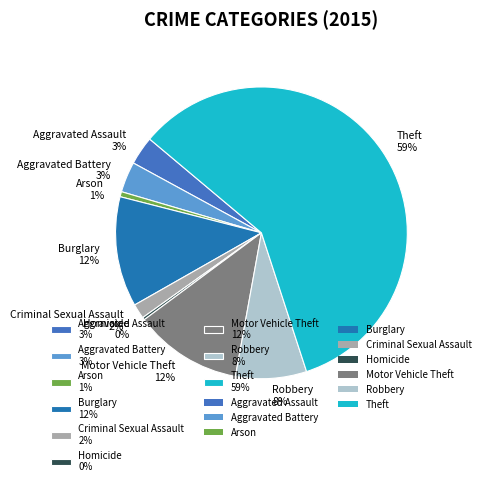

Combined, do Robbery and Criminal Sexual Assault account for over 50%?

No